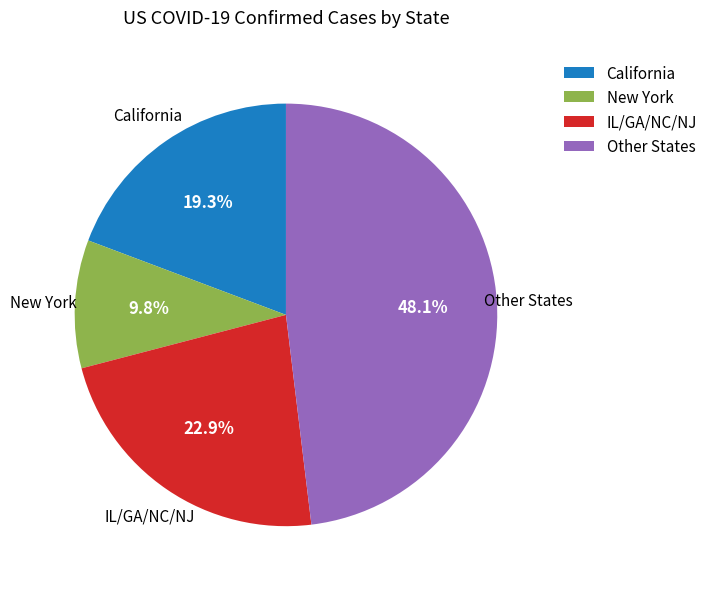

Rank the categories by value from highest to lowest.

Other States, IL/GA/NC/NJ, California, New York